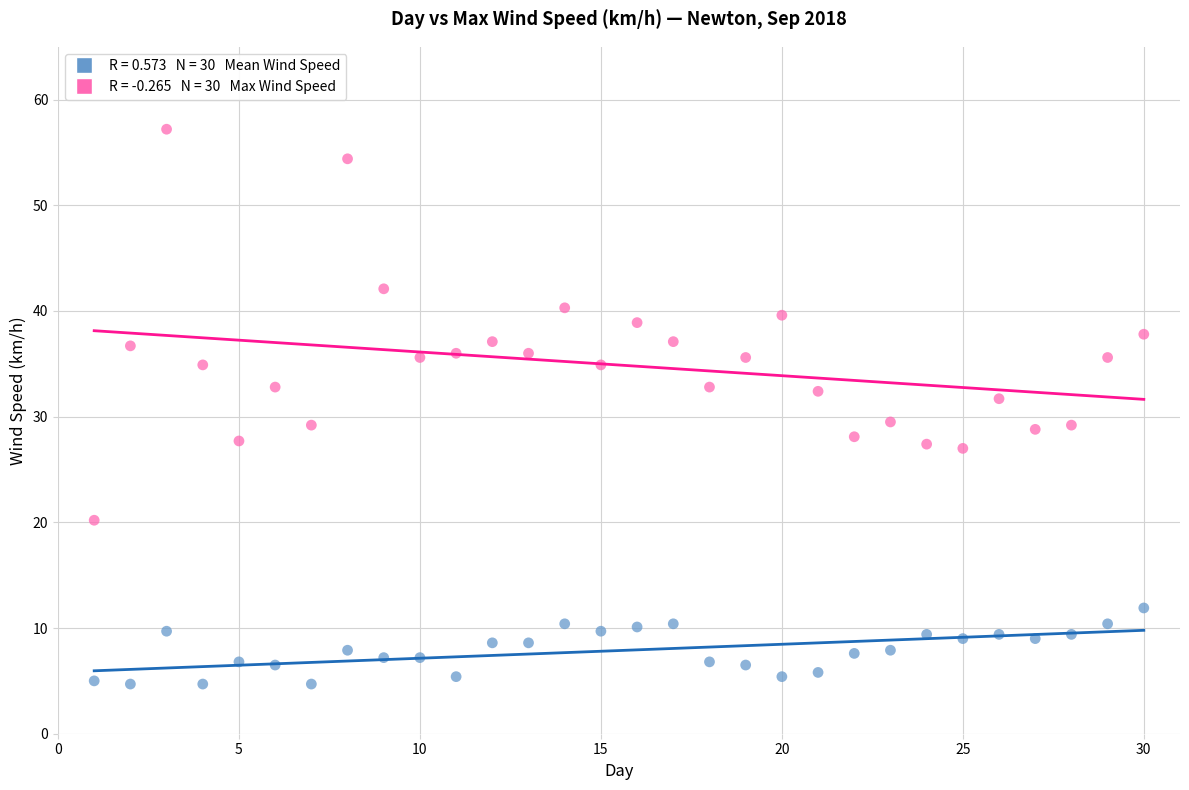

Across all data points, what is the range of X values (max minus min)?

29.0